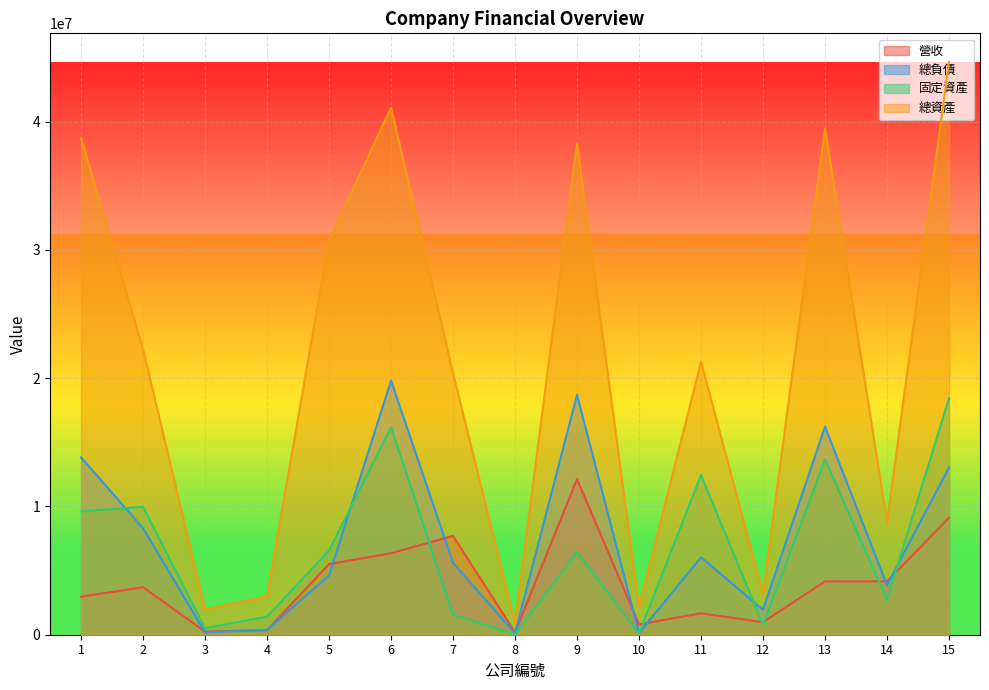

How many interior local valleys does the 總資產 series have?

5